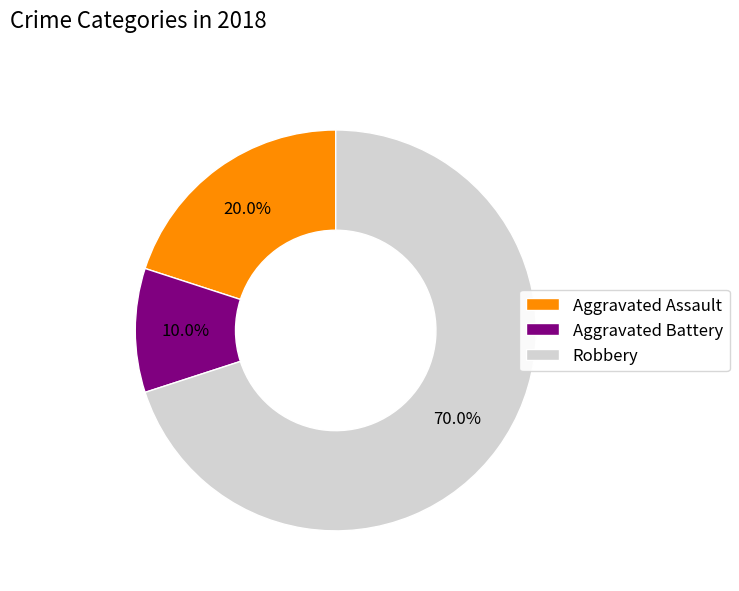

To the nearest percent, what is the average slice percentage?

33%